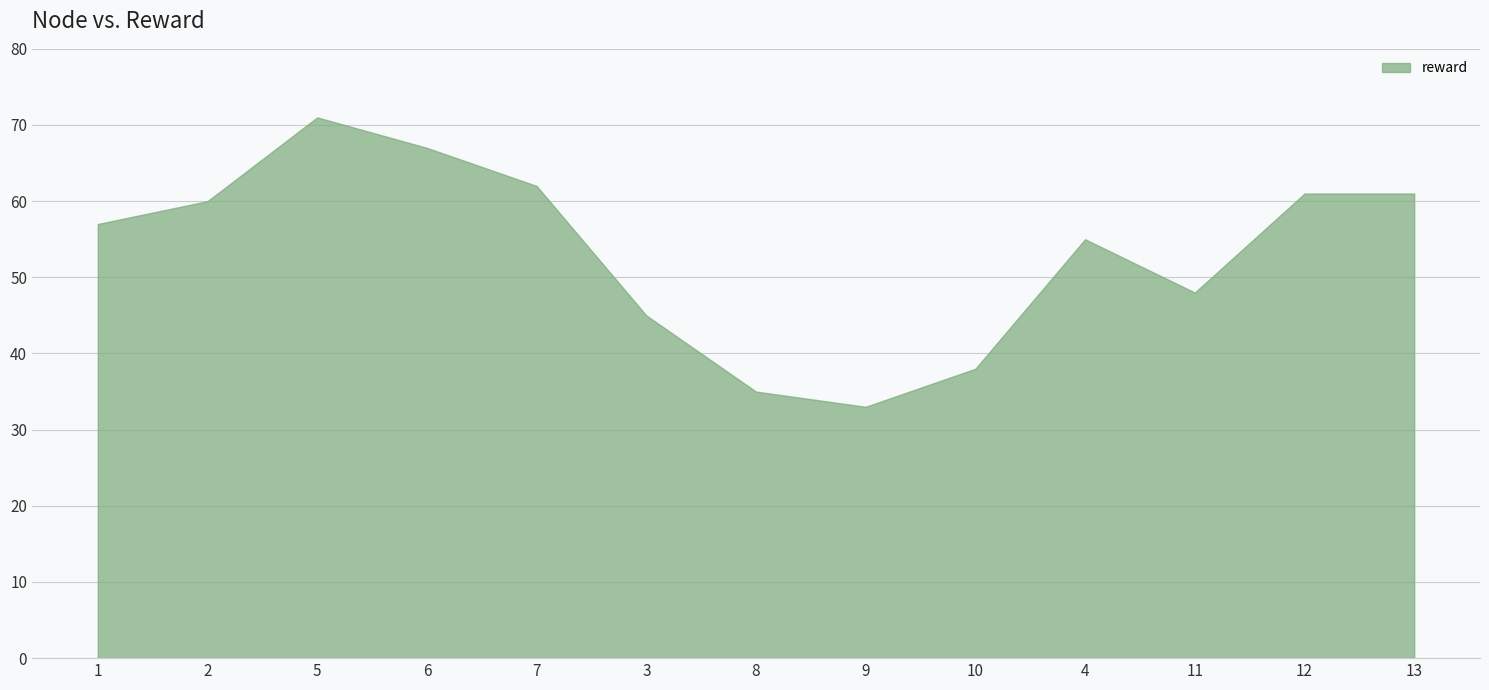

What position from the right is 3?

8